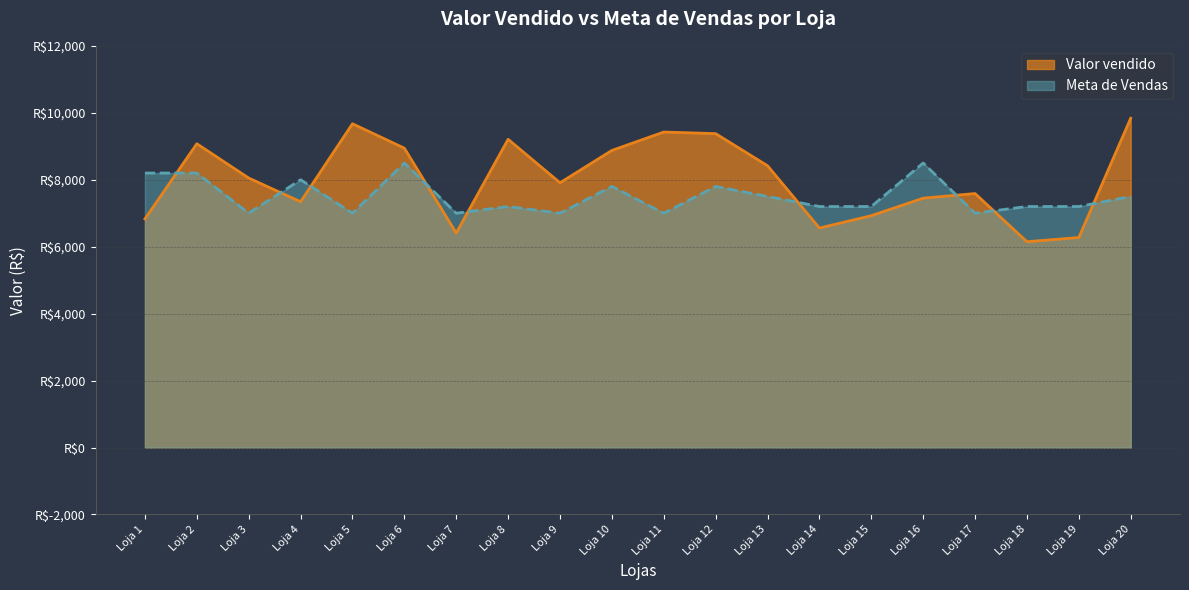

List the series in order of their peak value, highest first.

Valor vendido, Meta de Vendas